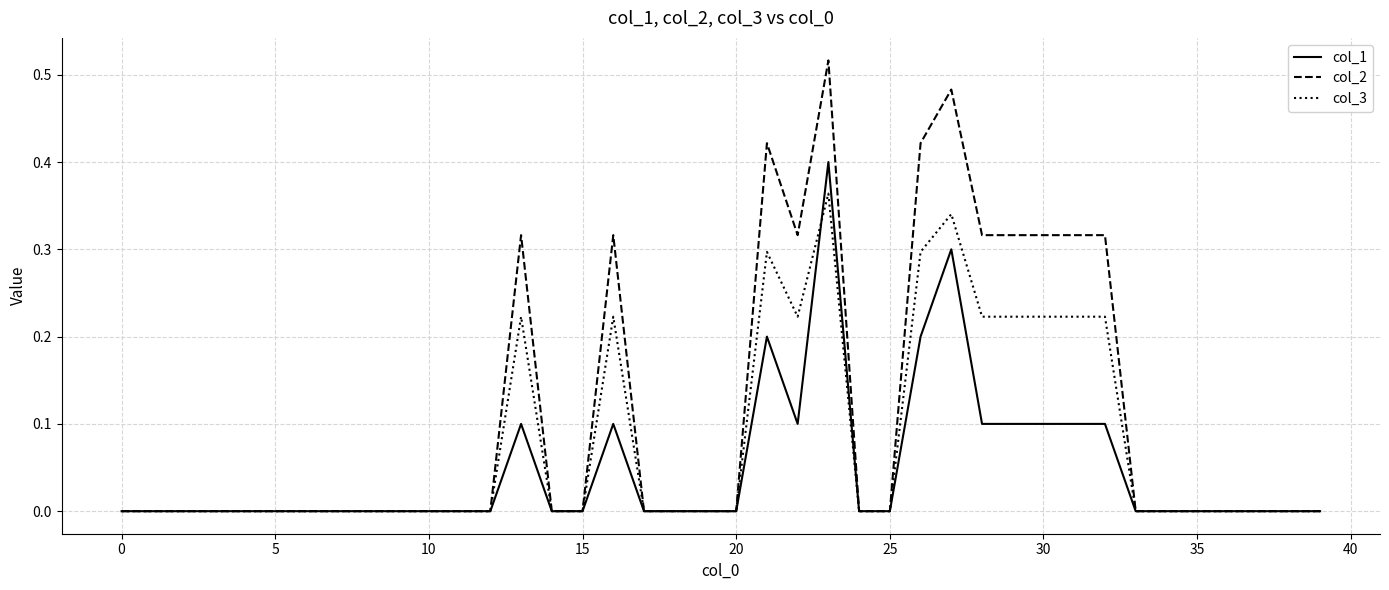

List the series in order of their overall mean, lowest first.

col_1, col_3, col_2